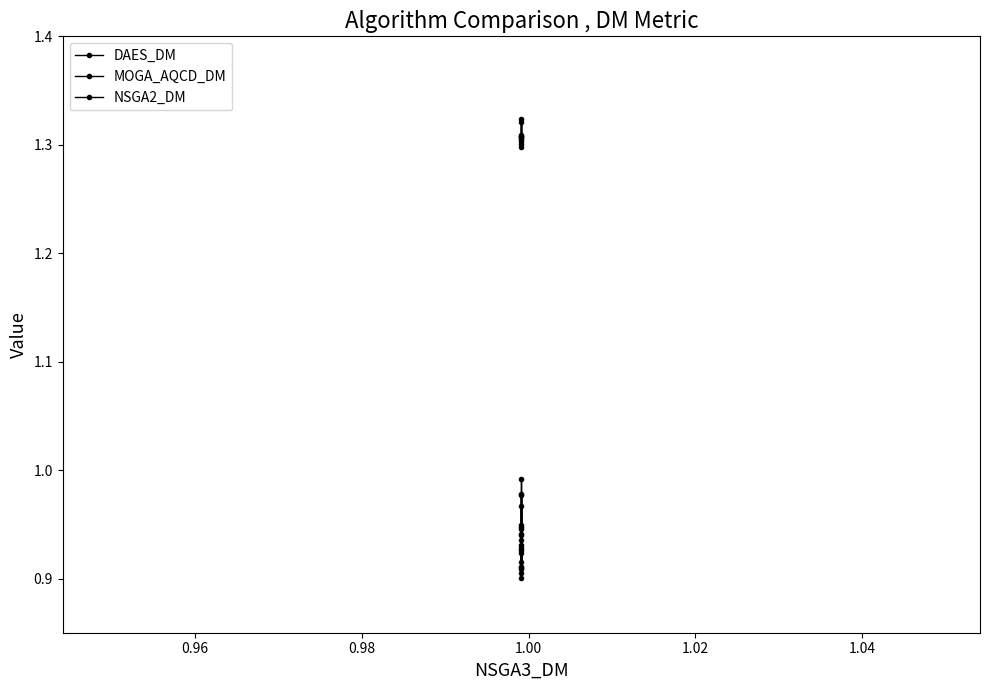

How many times do NSGA2_DM and DAES_DM cross each other?

4